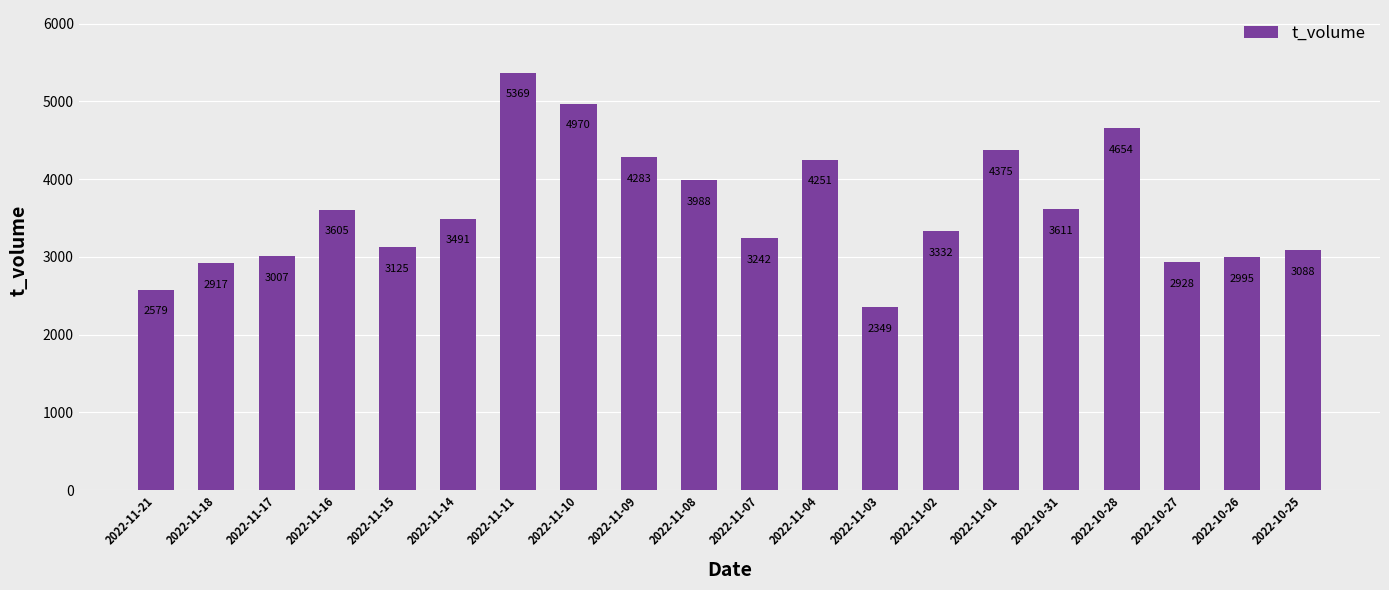

What is the change in value from 2022-11-17 to 2022-10-31?

+604